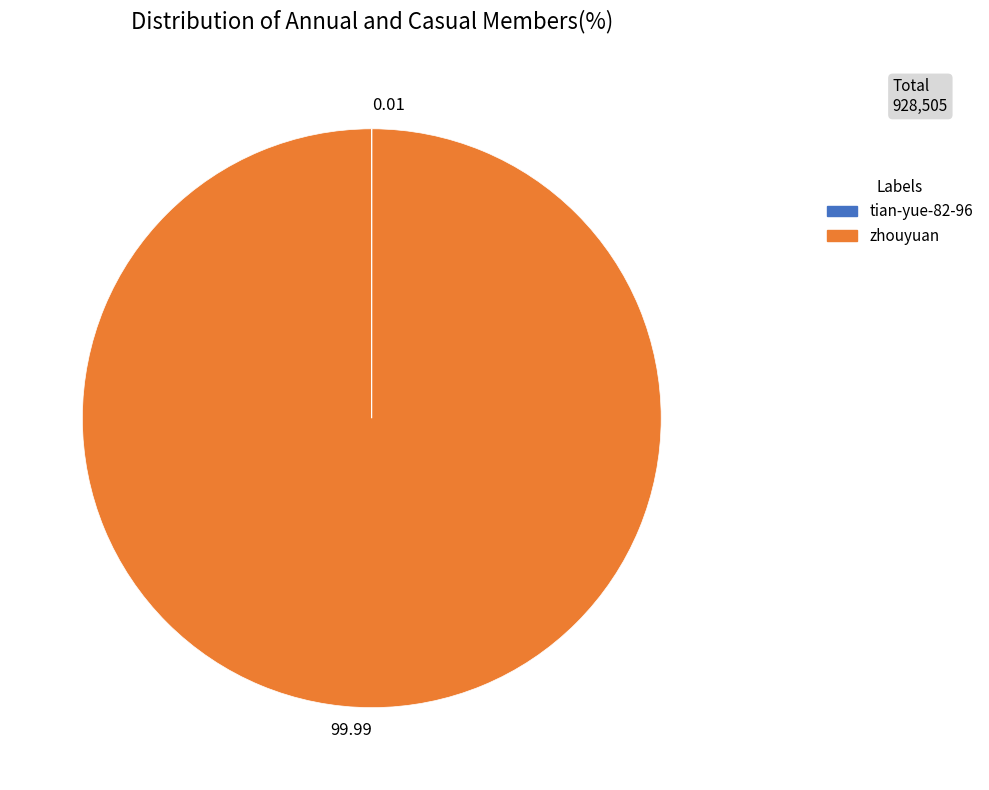

What is the largest slice in the pie chart?

zhouyuan